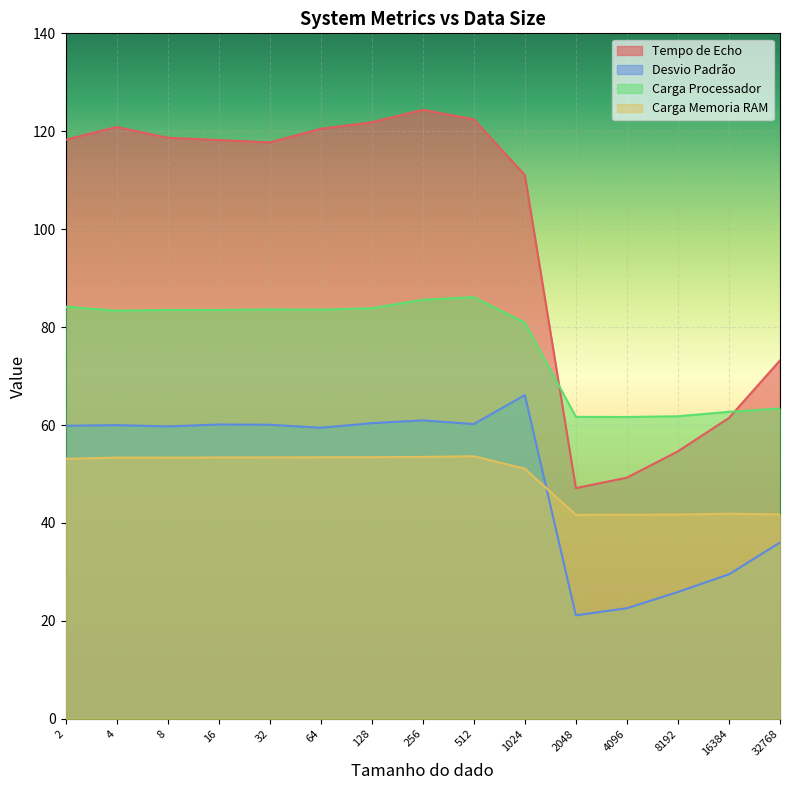

At which category does Desvio Padrão reach its first local peak?

4